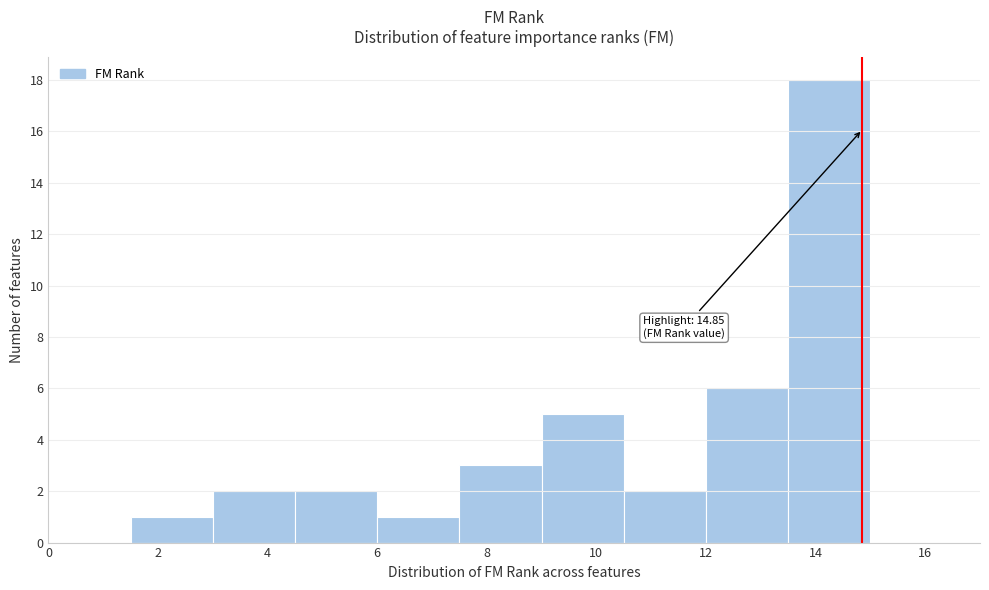

Over which range of the x-axis is the bar tallest?

13.5 to 15.0